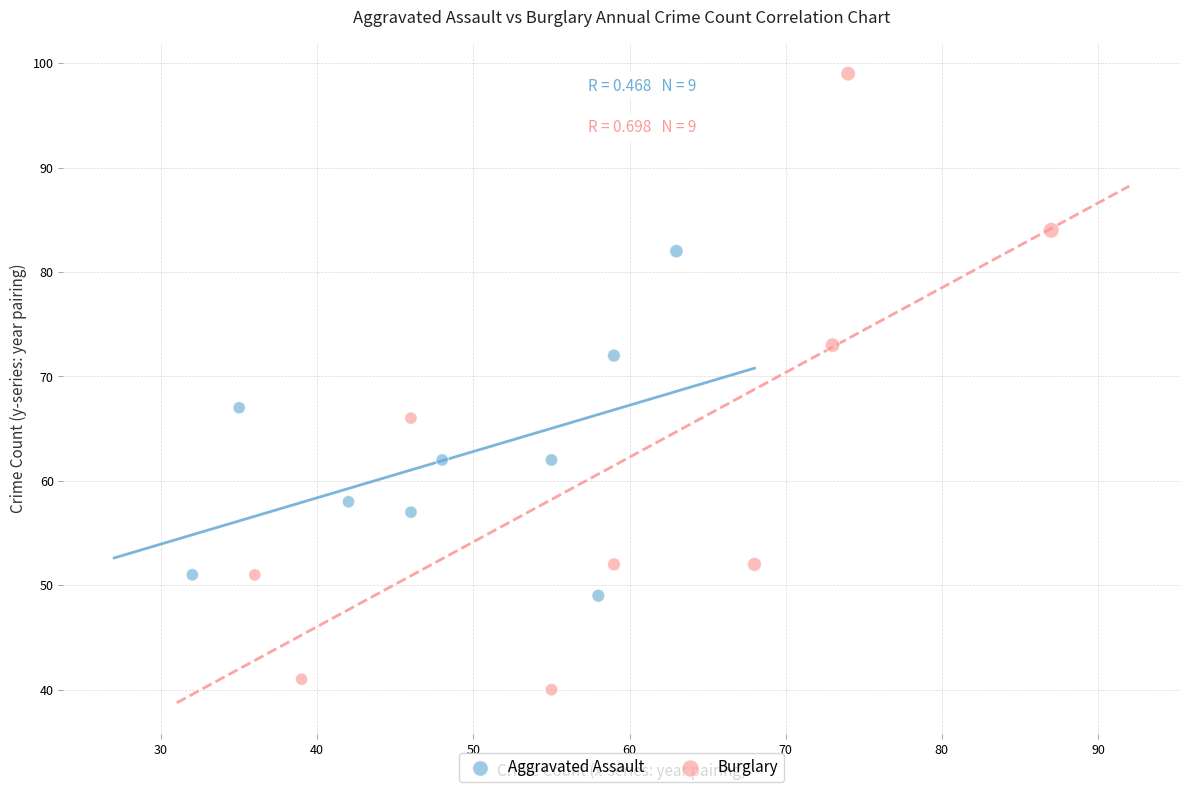

Which series contains the lowest Y value?

Burglary